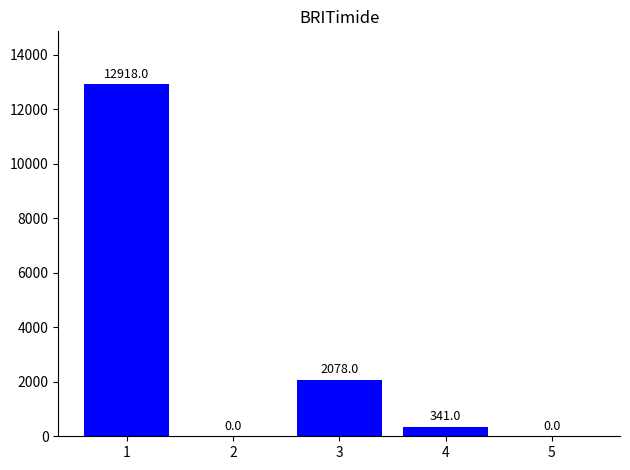

The value at 3 is 940. True or false?

False